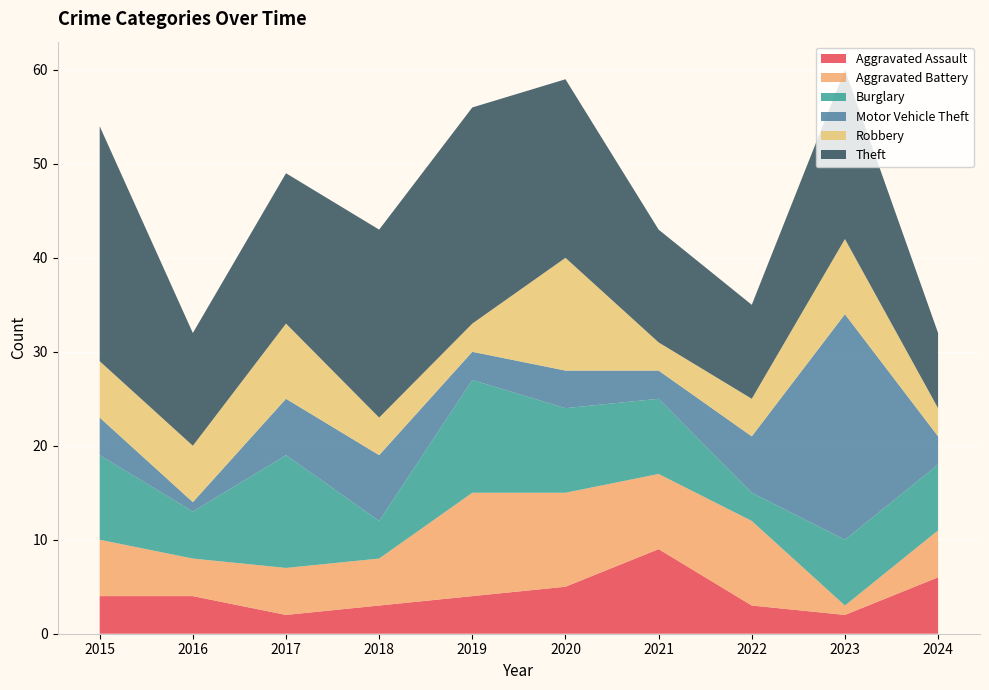

Reading left to right, list all the values displayed in this chart.

Aggravated Assault: 2015=4	2016=4	2017=2	2018=3	2019=4	2020=5	2021=9	2022=3	2023=2	2024=6
Aggravated Battery: 2015=6	2016=4	2017=5	2018=5	2019=11	2020=10	2021=8	2022=9	2023=1	2024=5
Burglary: 2015=9	2016=5	2017=12	2018=4	2019=12	2020=9	2021=8	2022=3	2023=7	2024=7
Motor Vehicle Theft: 2015=4	2016=1	2017=6	2018=7	2019=3	2020=4	2021=3	2022=6	2023=24	2024=3
Robbery: 2015=6	2016=6	2017=8	2018=4	2019=3	2020=12	2021=3	2022=4	2023=8	2024=3
Theft: 2015=25	2016=12	2017=16	2018=20	2019=23	2020=19	2021=12	2022=10	2023=18	2024=8